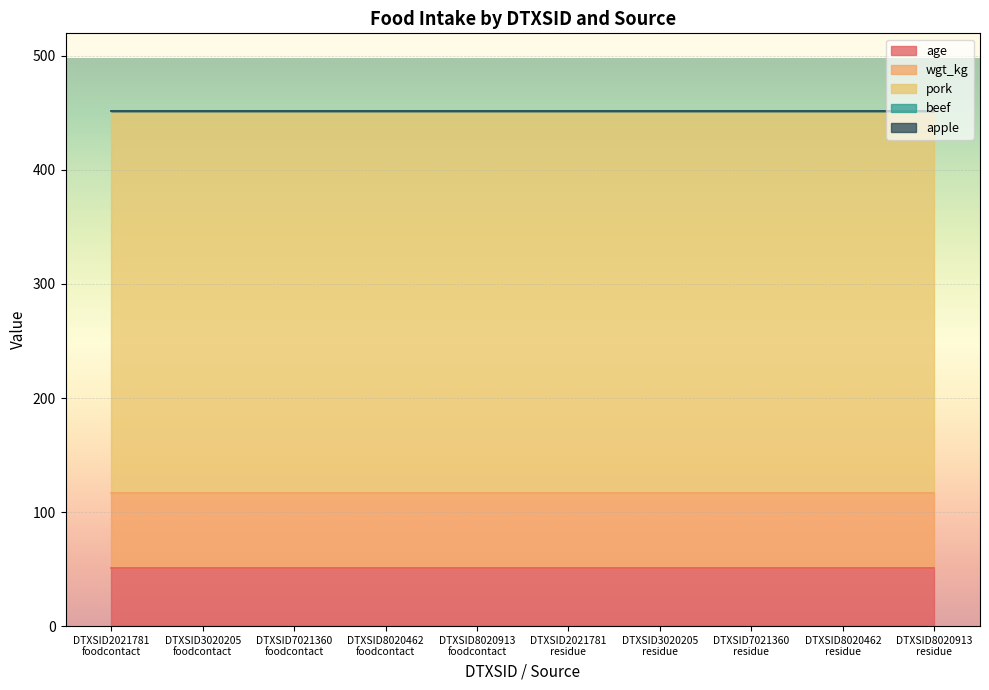

What is the total value across all series at DTXSID2021781
foodcontact?

452.0